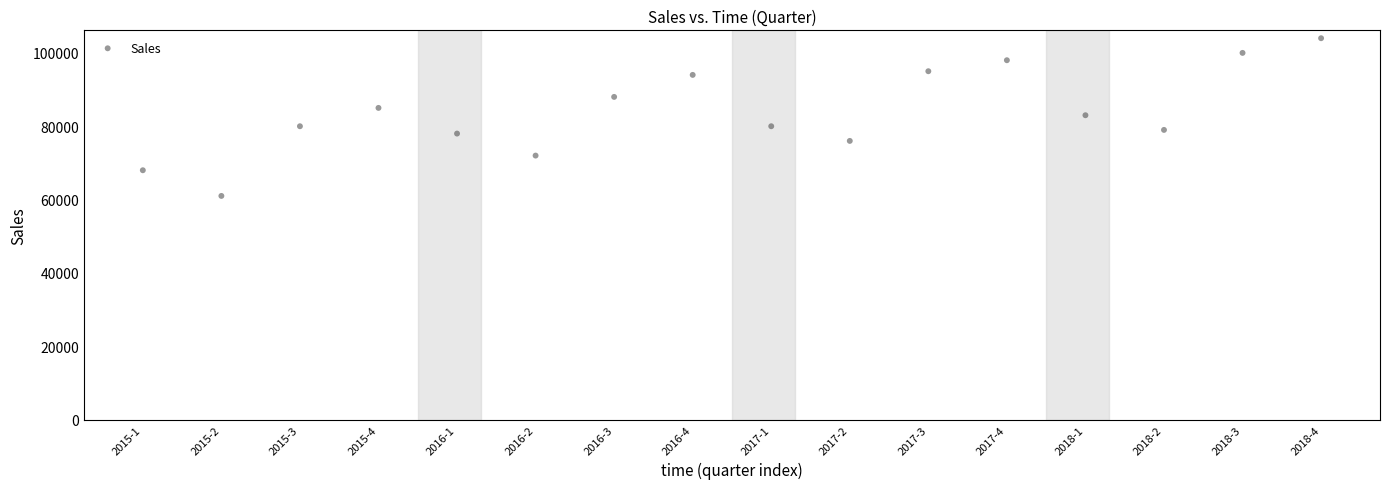

What is the range of Y values (max minus min)?

43000